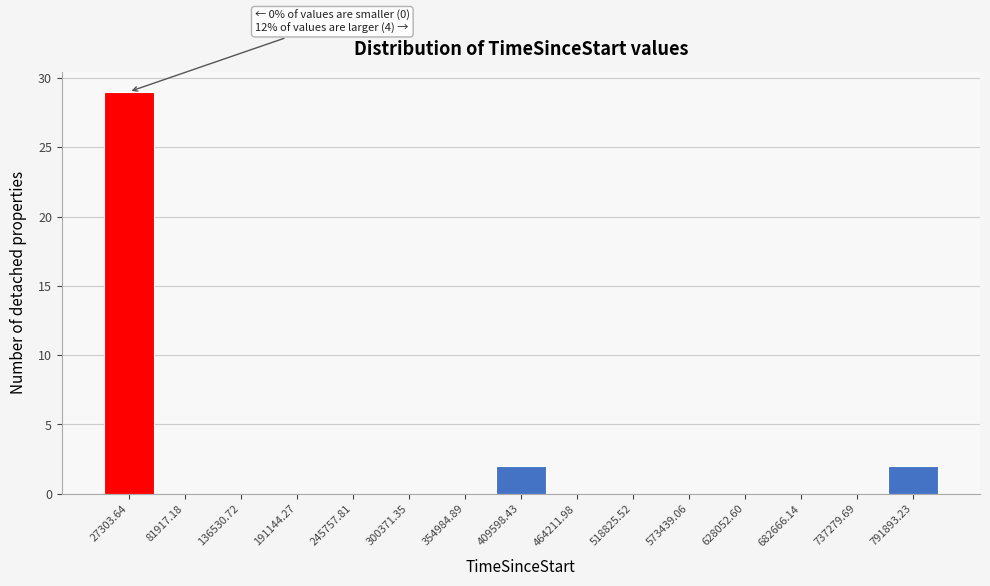

Over which range of the x-axis is the bar tallest?

0 to 50000